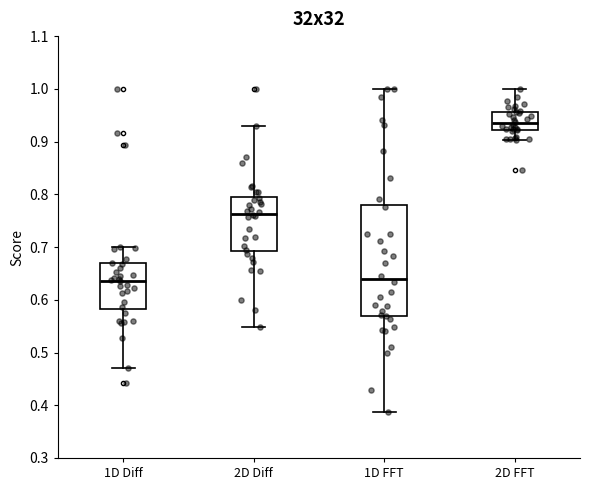

Where is the upper edge of the box for 2D Diff on the y-axis? The values are not printed on the chart, so give them approximately, as read against the axis.

0.80